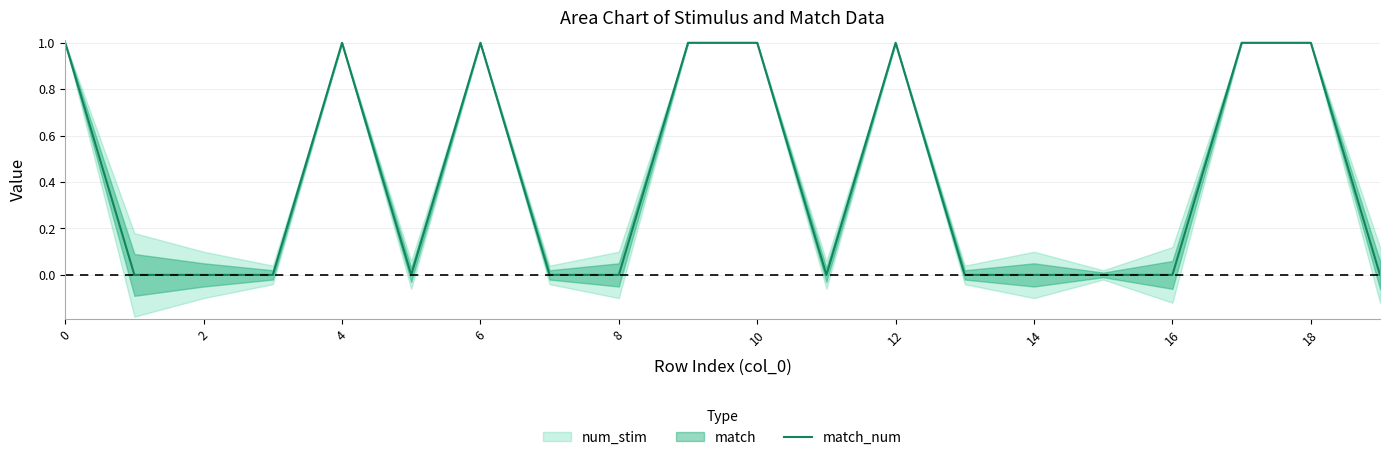

The value of match_num at 16 is 0. True or false?

True